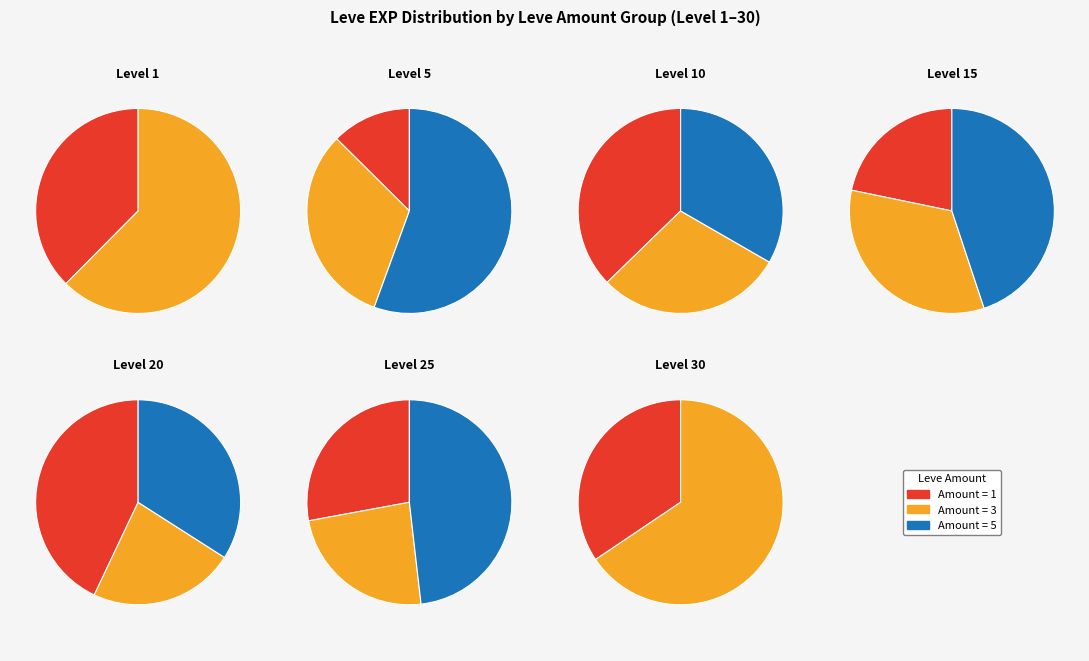

To the nearest percent, what percentage of the pie is Level 15?

12%